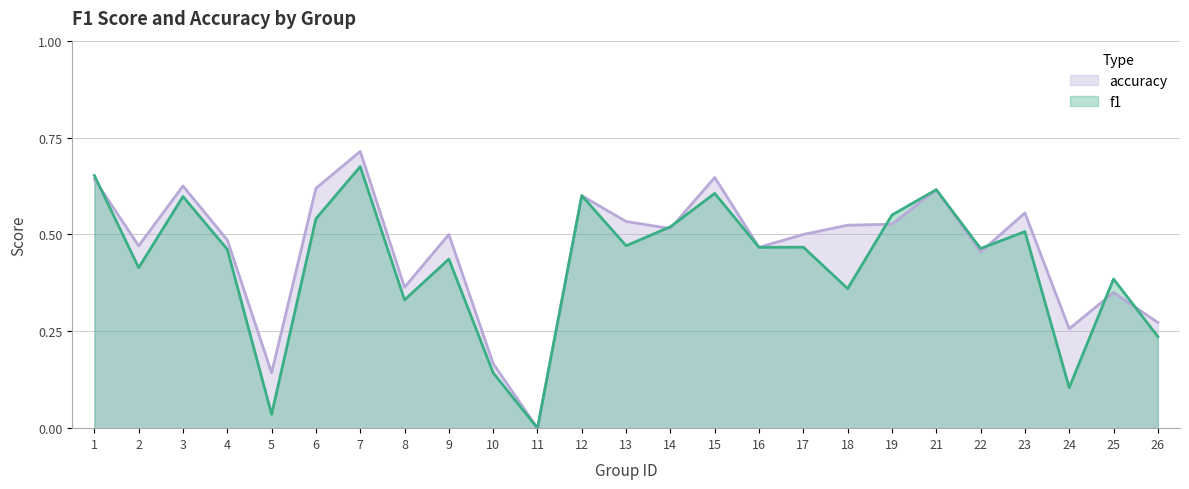

Where do f1 and accuracy first cross each other?

1 and 2